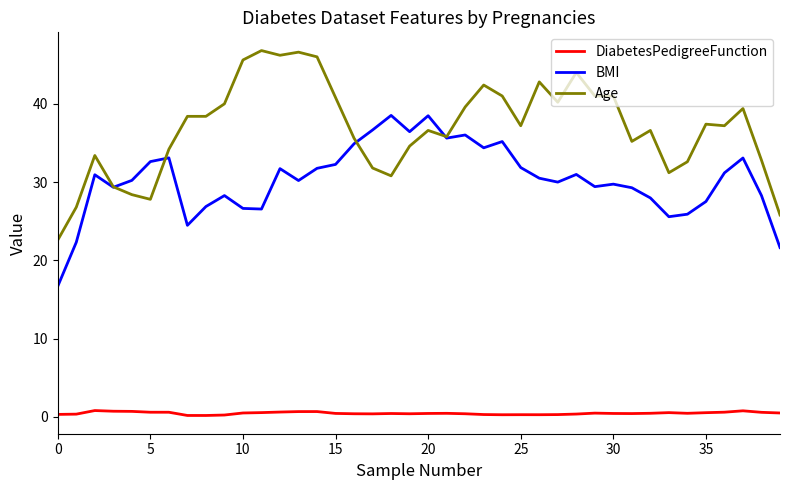

What are all the series names shown in the legend?

DiabetesPedigreeFunction, BMI, Age